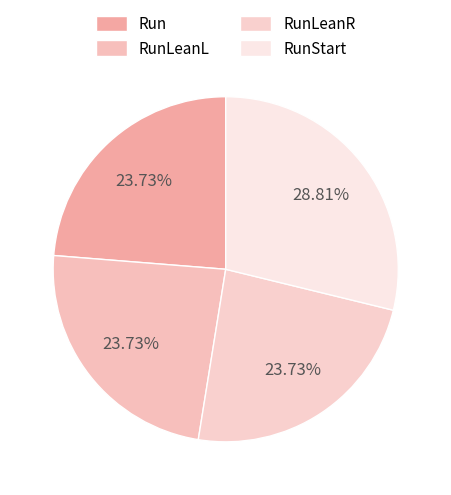

What is the change in value from RunLeanR to RunStart?

+3